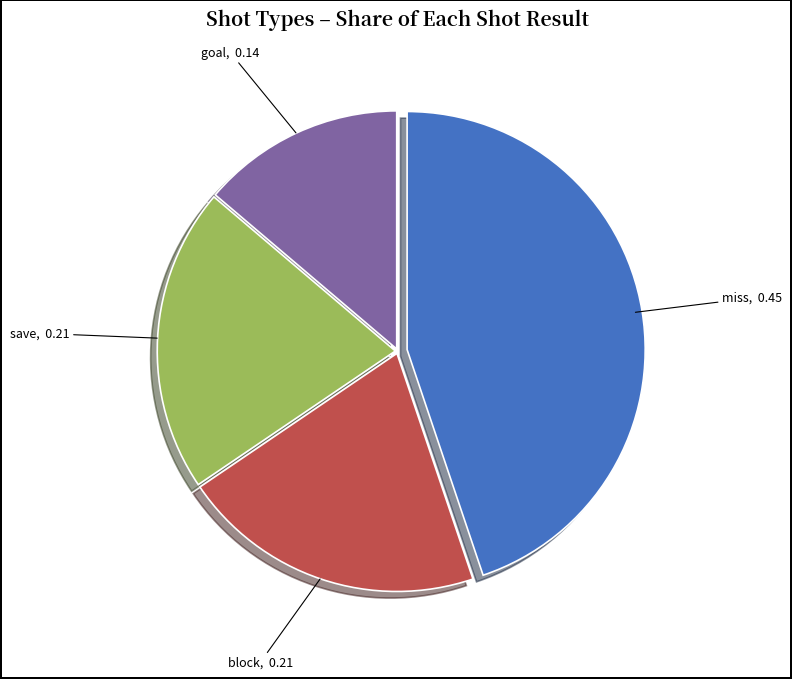

Does any single category account for the majority?

No